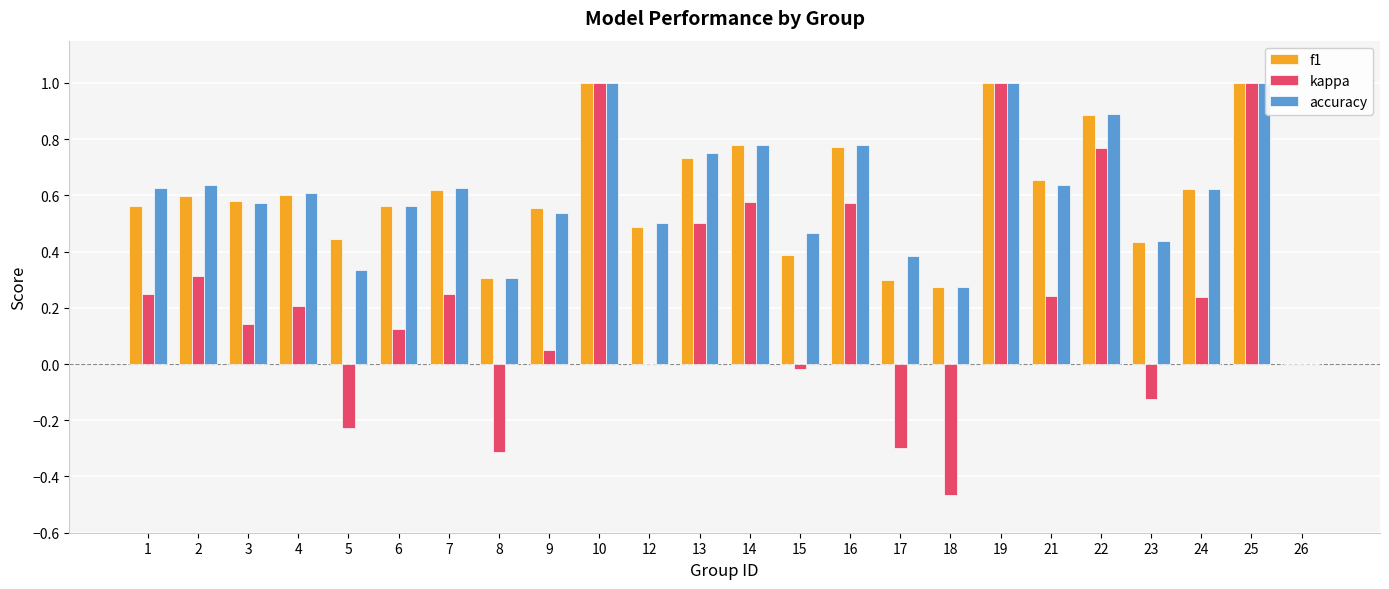

What are all the series names shown in the legend?

f1, kappa, accuracy